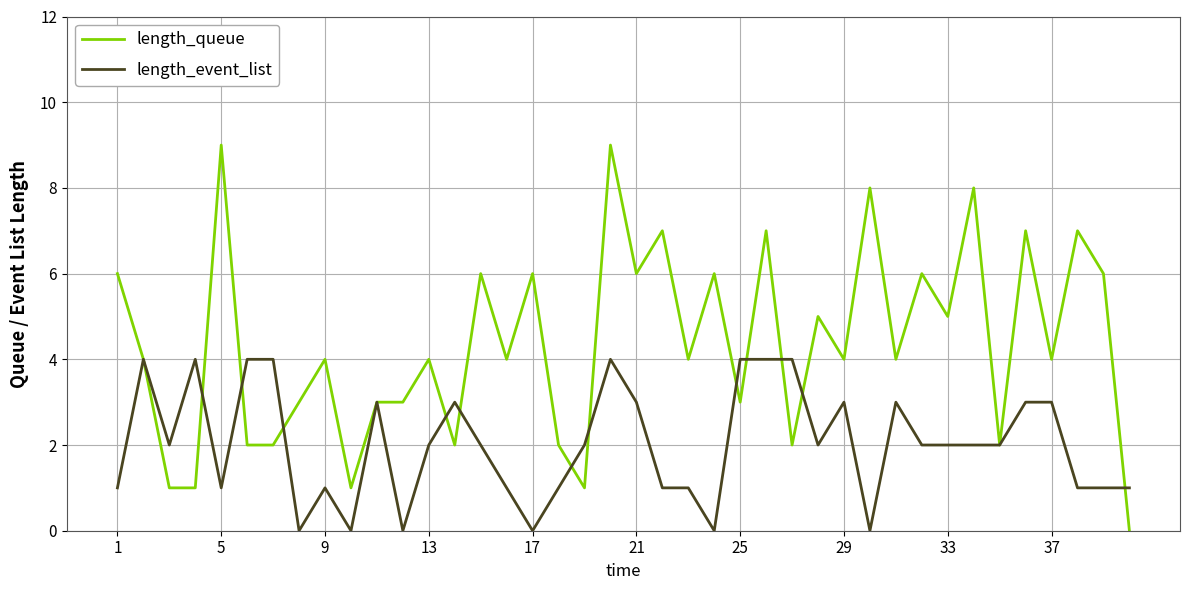

Rank the series by their average value, from highest to lowest.

length_queue, length_event_list